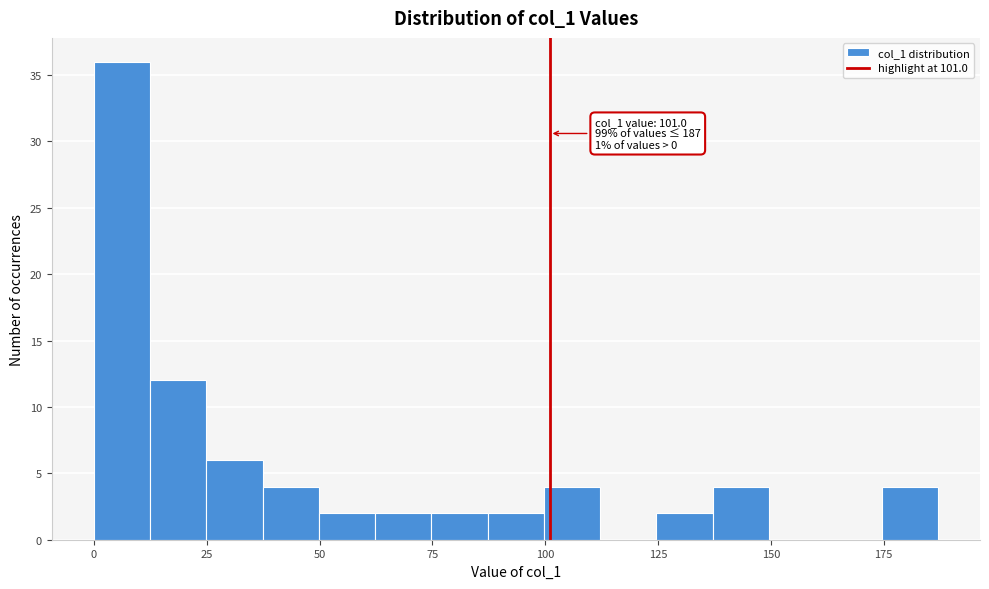

Around what value on the x-axis is the tallest bar? Give the approximate position of its centre, as read against the axis.

5